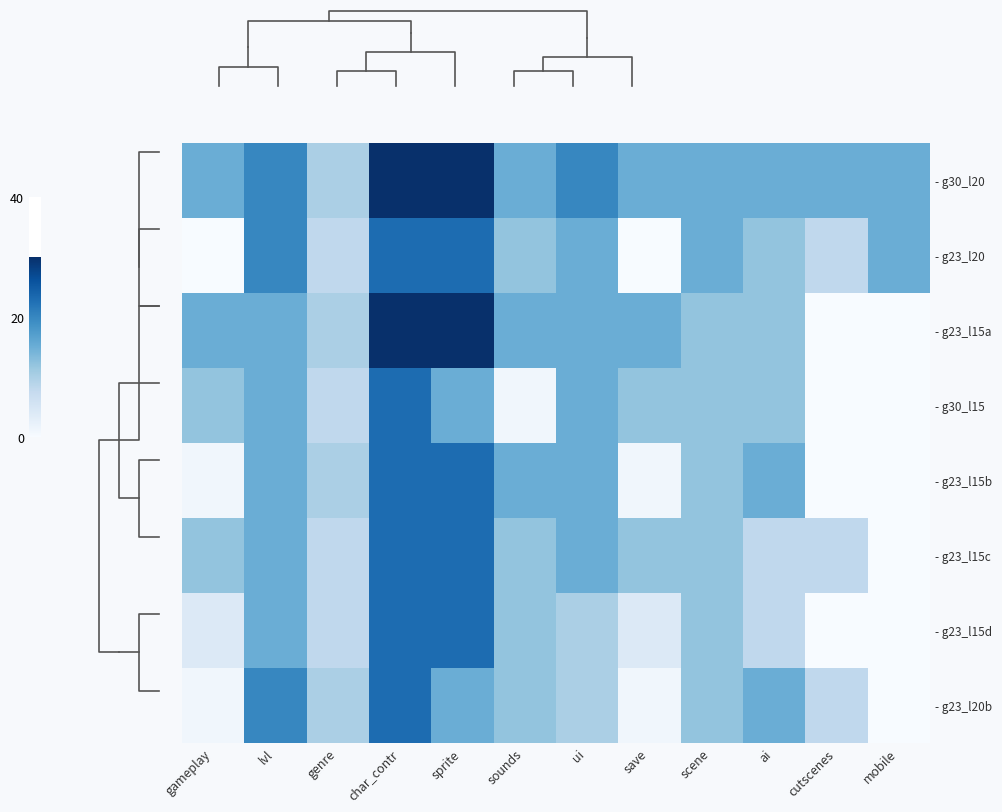

At which category does the chart reach its peak across all series?

char_contr